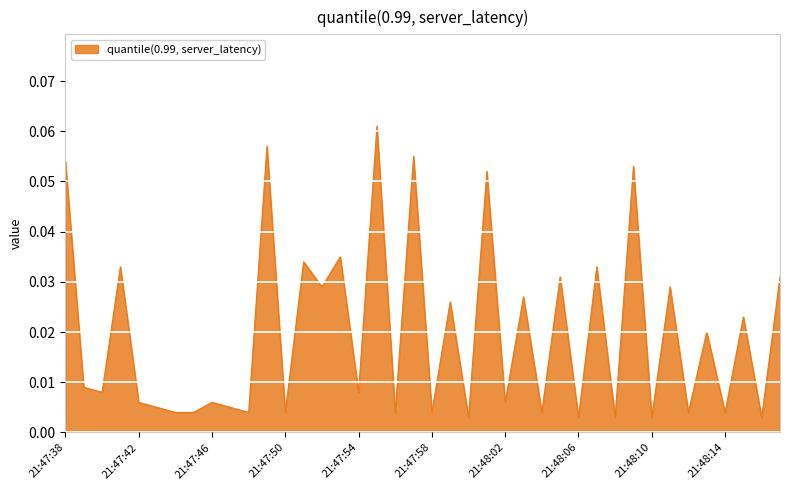

Does the chart have visible grid lines?

Yes